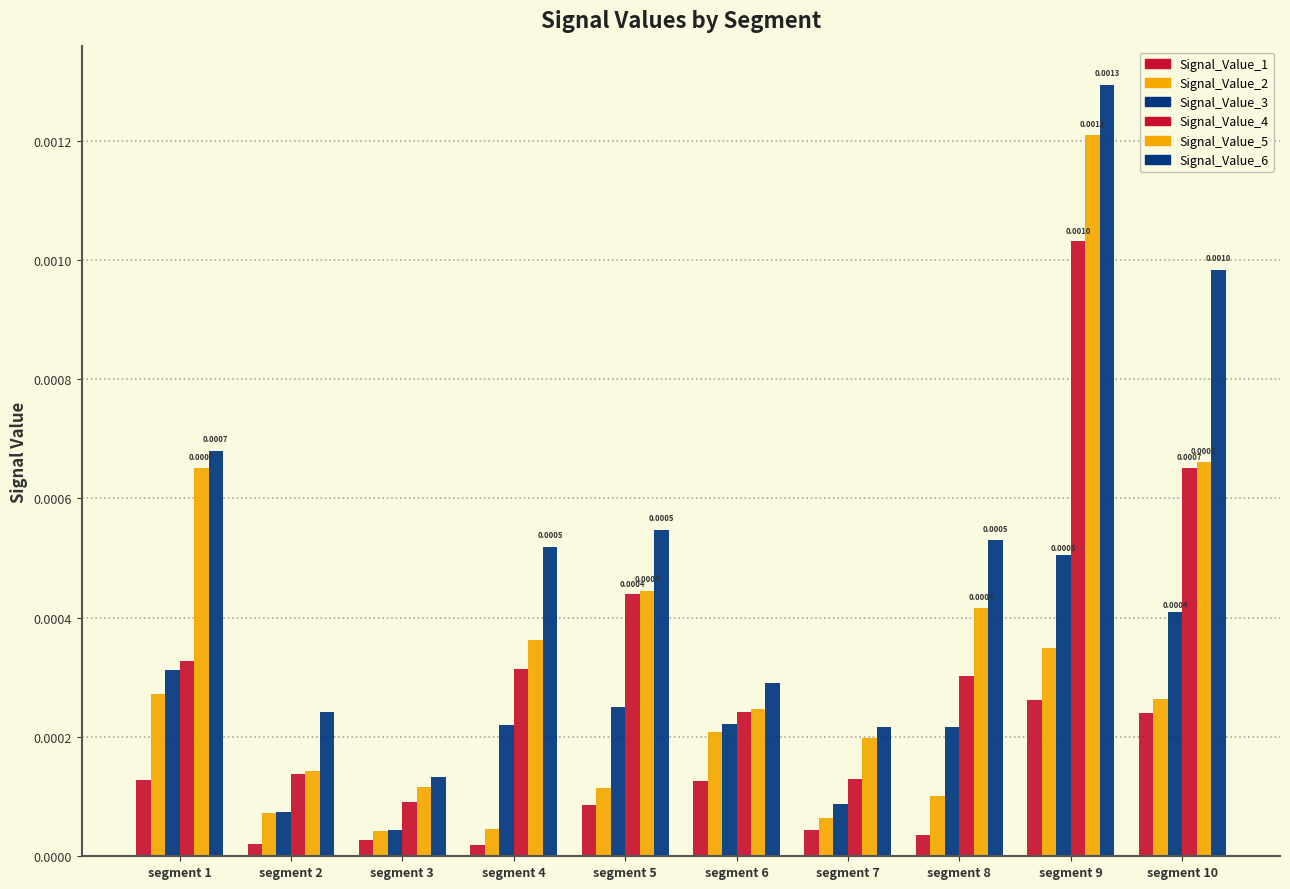

How many bars are there in each group?

6